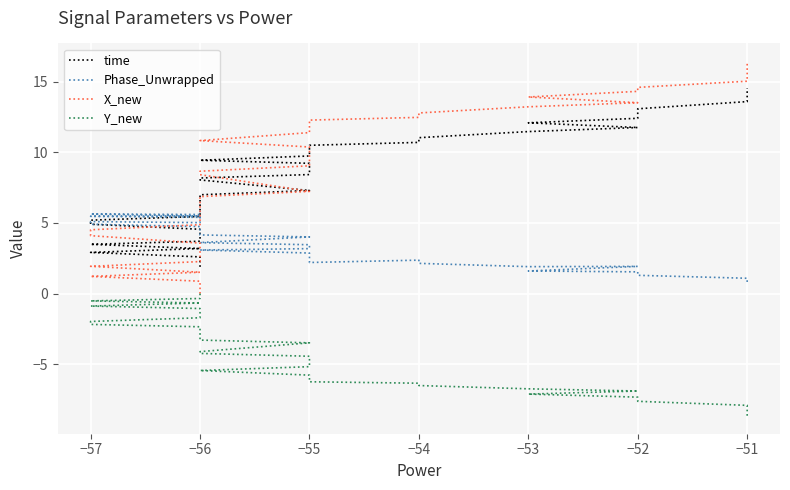

What is the sum of all time values?

321.8